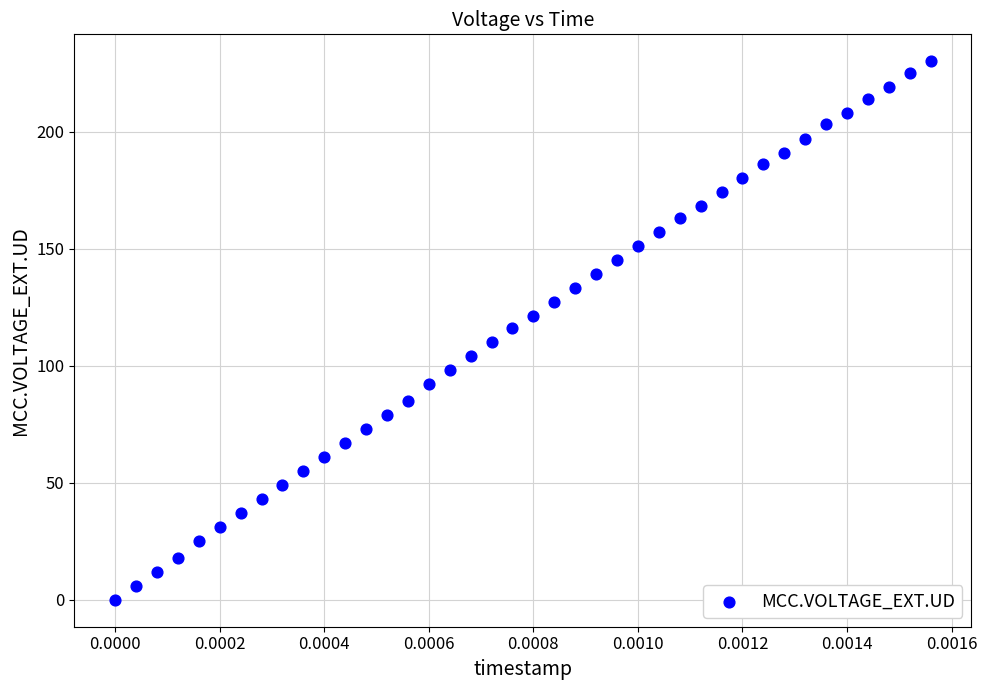

What is the range of Y values (max minus min)?

230